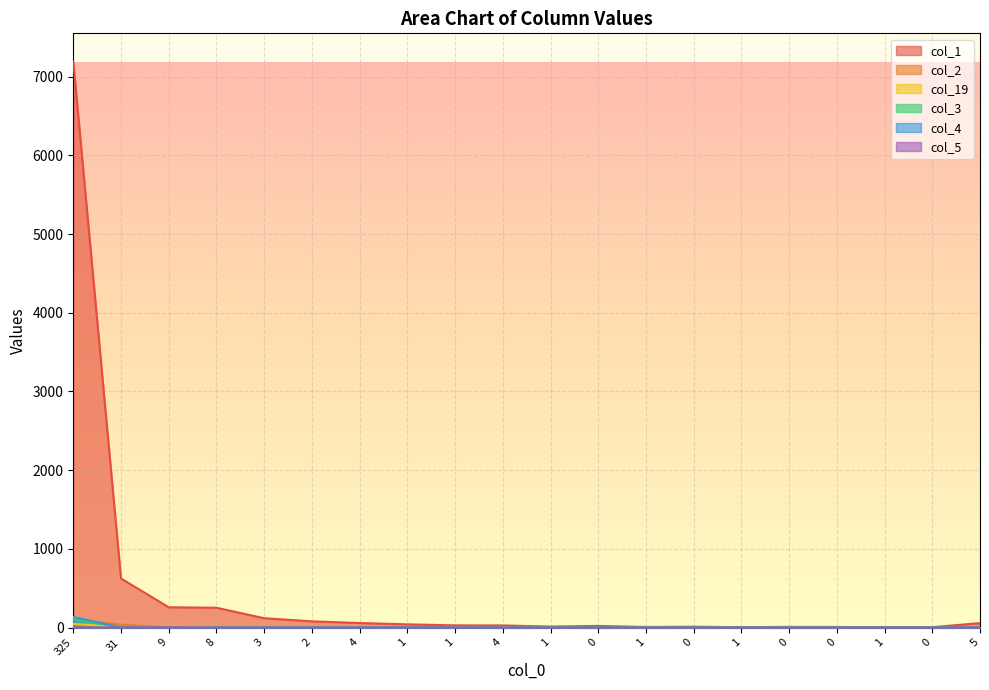

Reading right to left, transcribe all the data shown in this chart.

col_1: 5=57	0=5	1=3	0=8	0=9	1=5	0=11	1=8	0=21	1=13	4=27	1=28	1=41	4=58	2=79	3=119	8=252	9=258	31=624	325=7192
col_2: 5=0	0=0	1=0	0=0	0=0	1=0	0=0	1=0	0=0	1=0	4=1	1=0	1=0	4=0	2=0	3=1	8=8	9=1	31=37	325=107
col_19: 5=0	0=0	1=0	0=0	0=0	1=0	0=0	1=0	0=0	1=0	4=0	1=0	1=0	4=0	2=0	3=2	8=1	9=1	31=8	325=47
col_3: 5=0	0=0	1=0	0=0	0=0	1=0	0=0	1=1	0=0	1=0	4=0	1=0	1=0	4=0	2=0	3=0	8=0	9=0	31=2	325=106
col_4: 5=0	0=0	1=0	0=0	0=0	1=0	0=0	1=0	0=0	1=1	4=0	1=0	1=0	4=0	2=0	3=0	8=0	9=0	31=1	325=135
col_5: 5=0	0=0	1=0	0=0	0=0	1=0	0=0	1=0	0=0	1=0	4=0	1=0	1=0	4=0	2=0	3=0	8=0	9=2	31=1	325=2